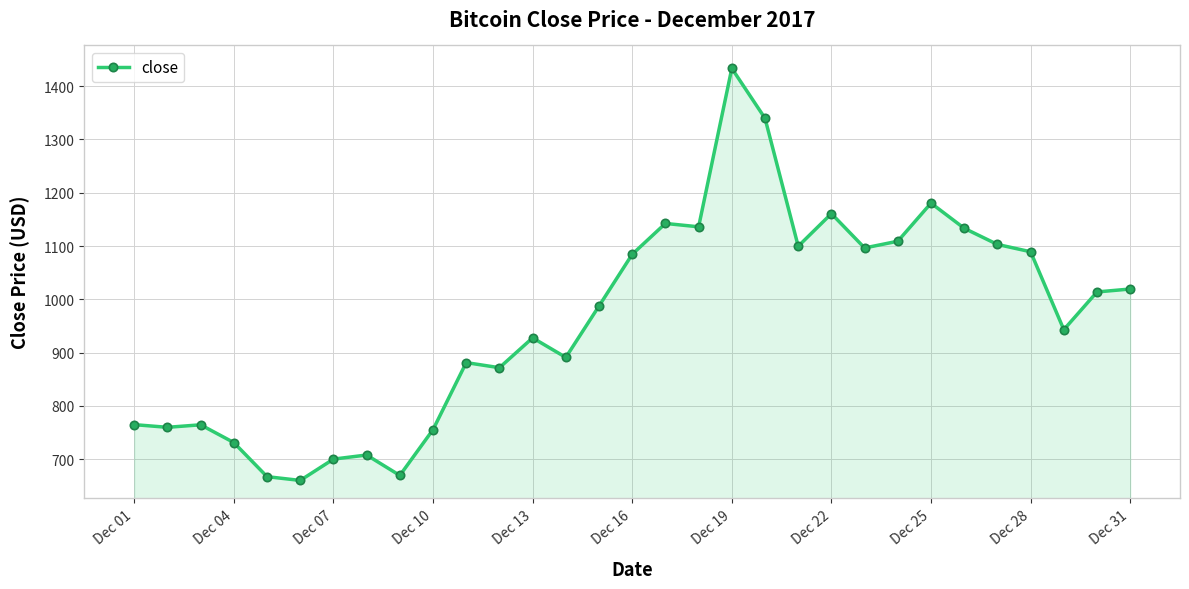

What is the value of the 15th point from the left?

987.5